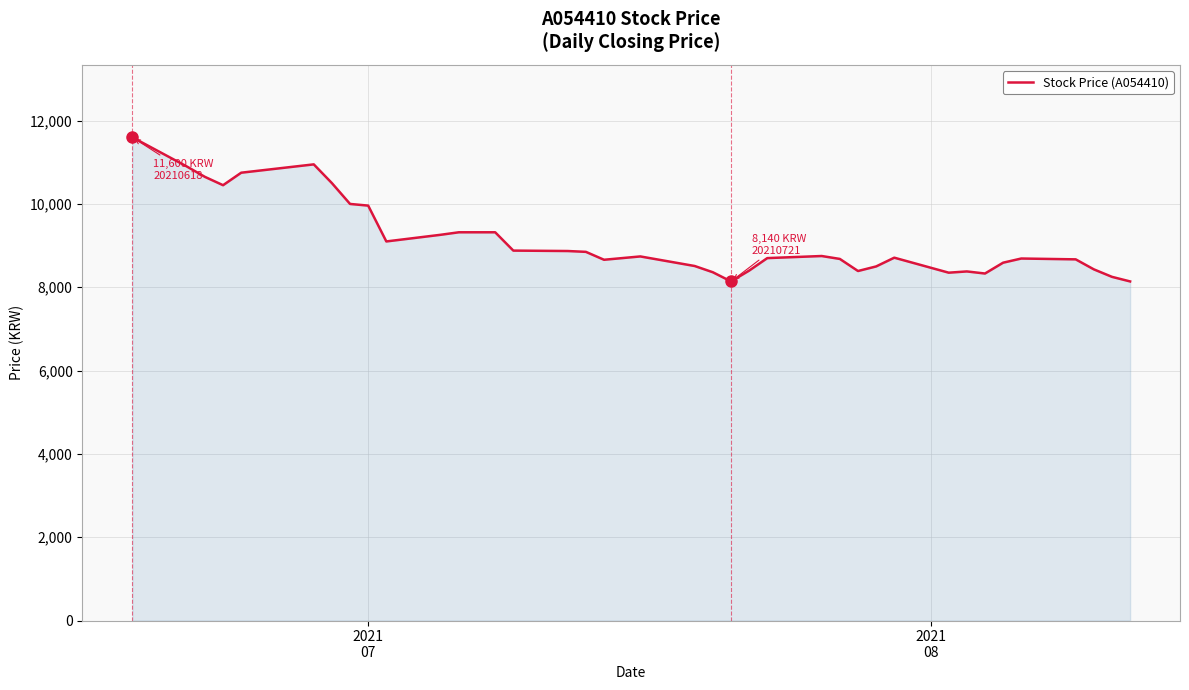

What is the smallest value displayed?

8140